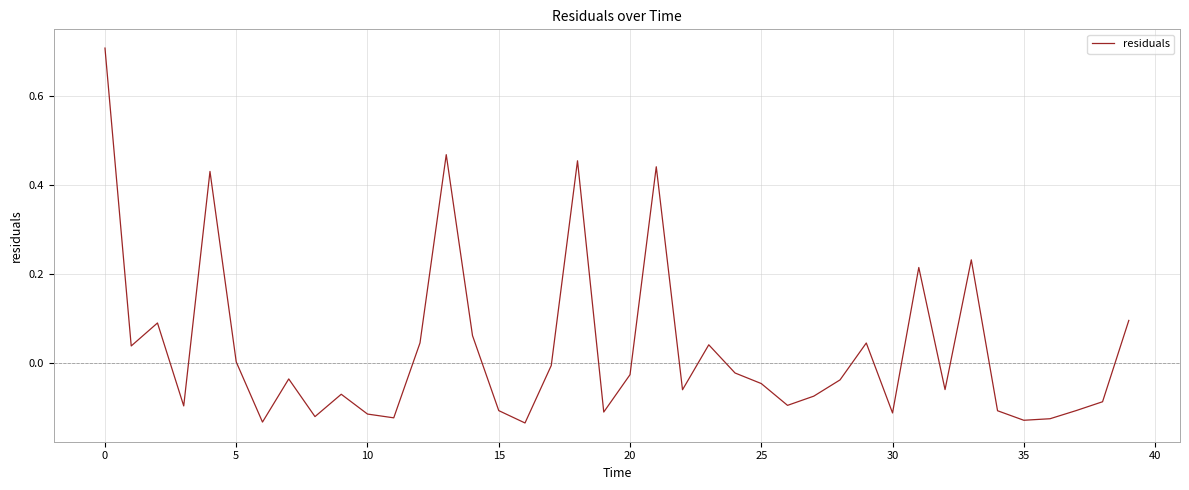

What is the difference between the maximum and minimum values?

0.8